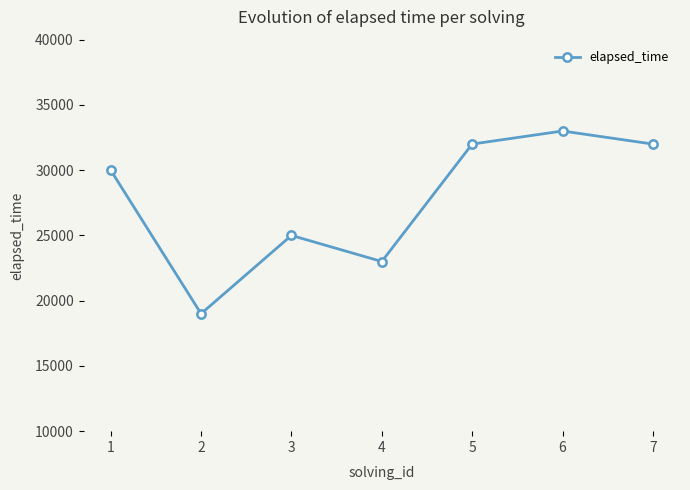

How many interior local peaks (higher than both neighbors) does the data have?

2